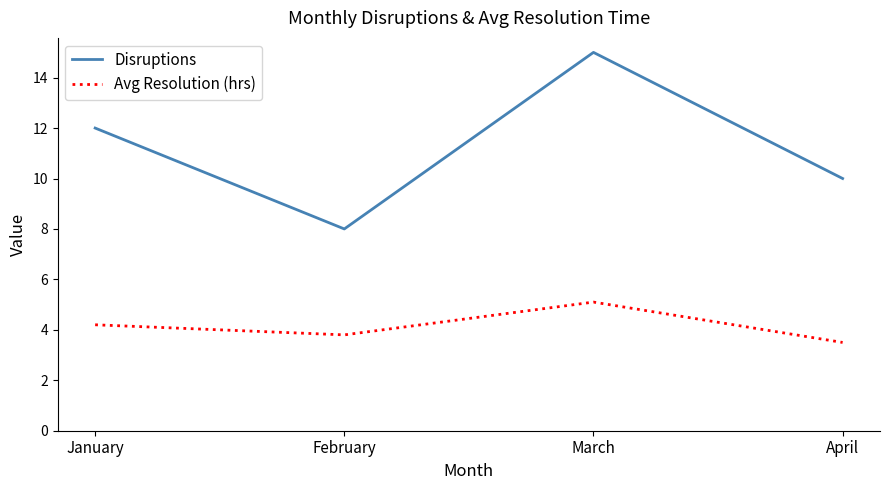

At April, list the series in order from smallest to largest.

Avg Resolution (hrs), Disruptions